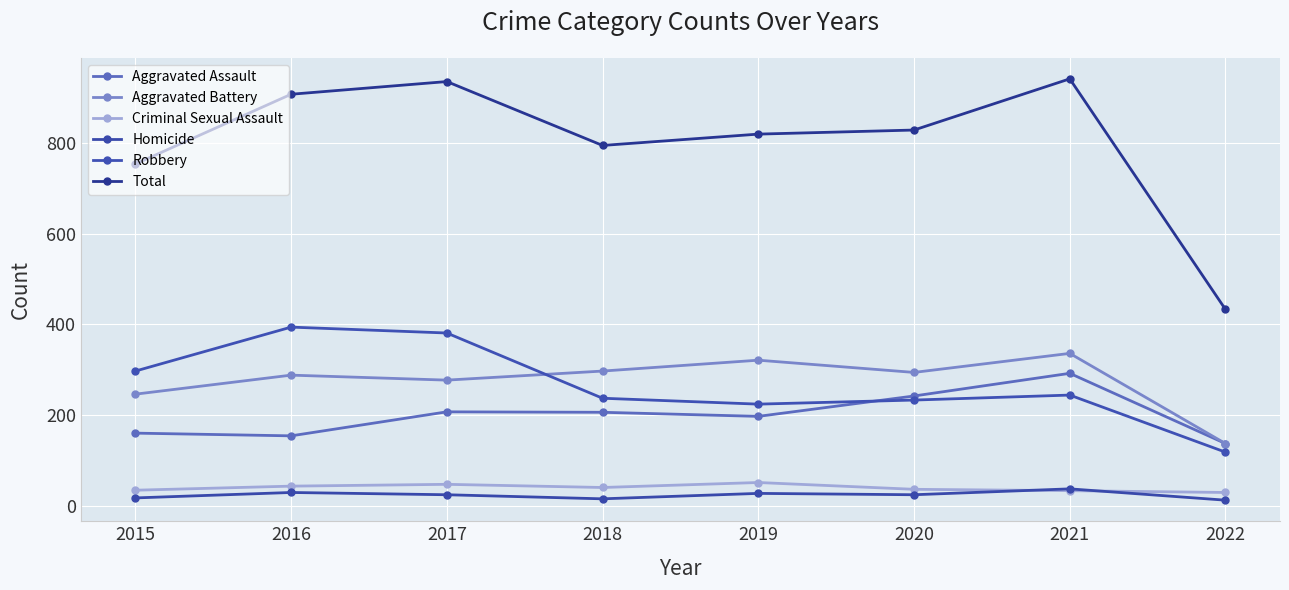

How many interior local peaks does the Aggravated Assault series have?

2